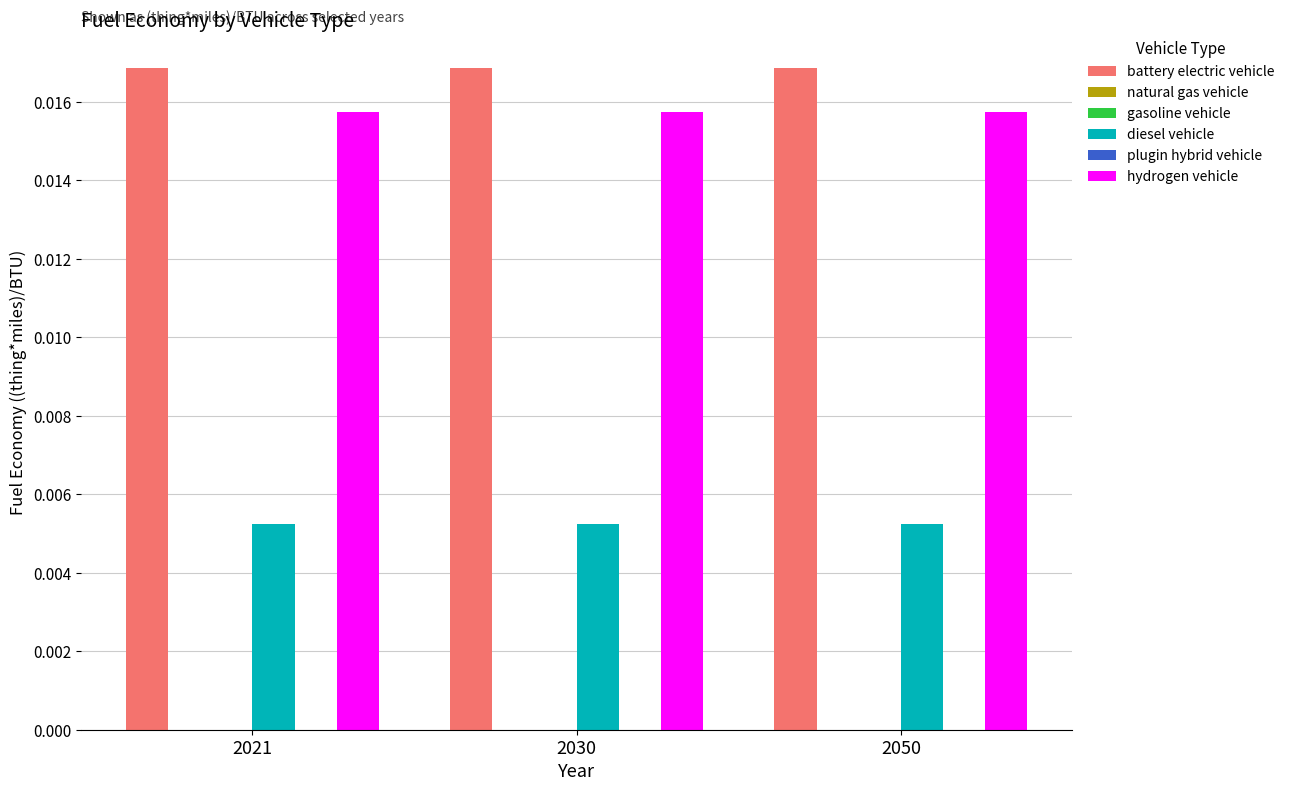

Where is plugin hybrid vehicle nearest to the value 0?

2021